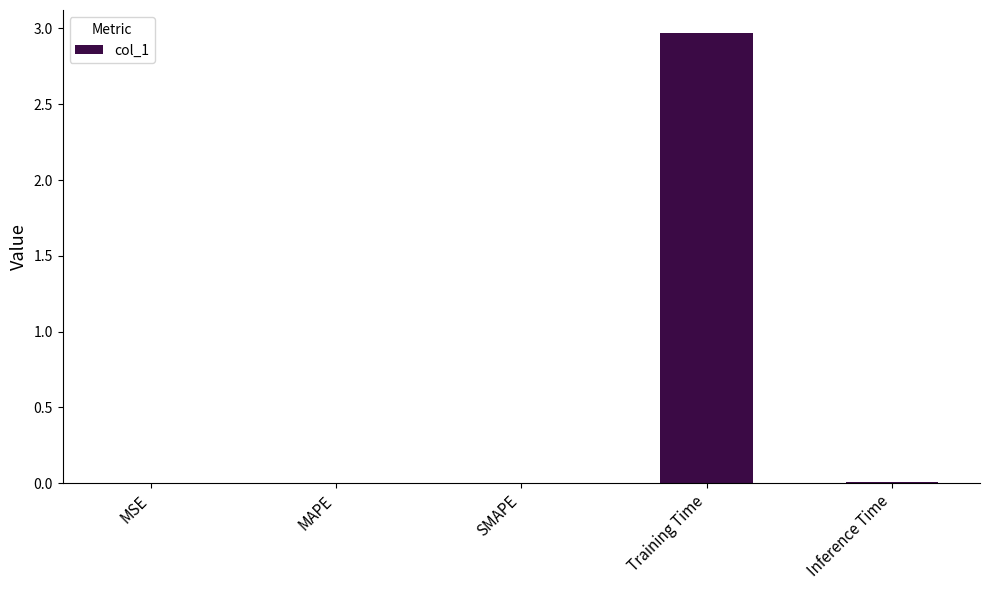

What is the change in value from MAPE to Training Time?

+3.0